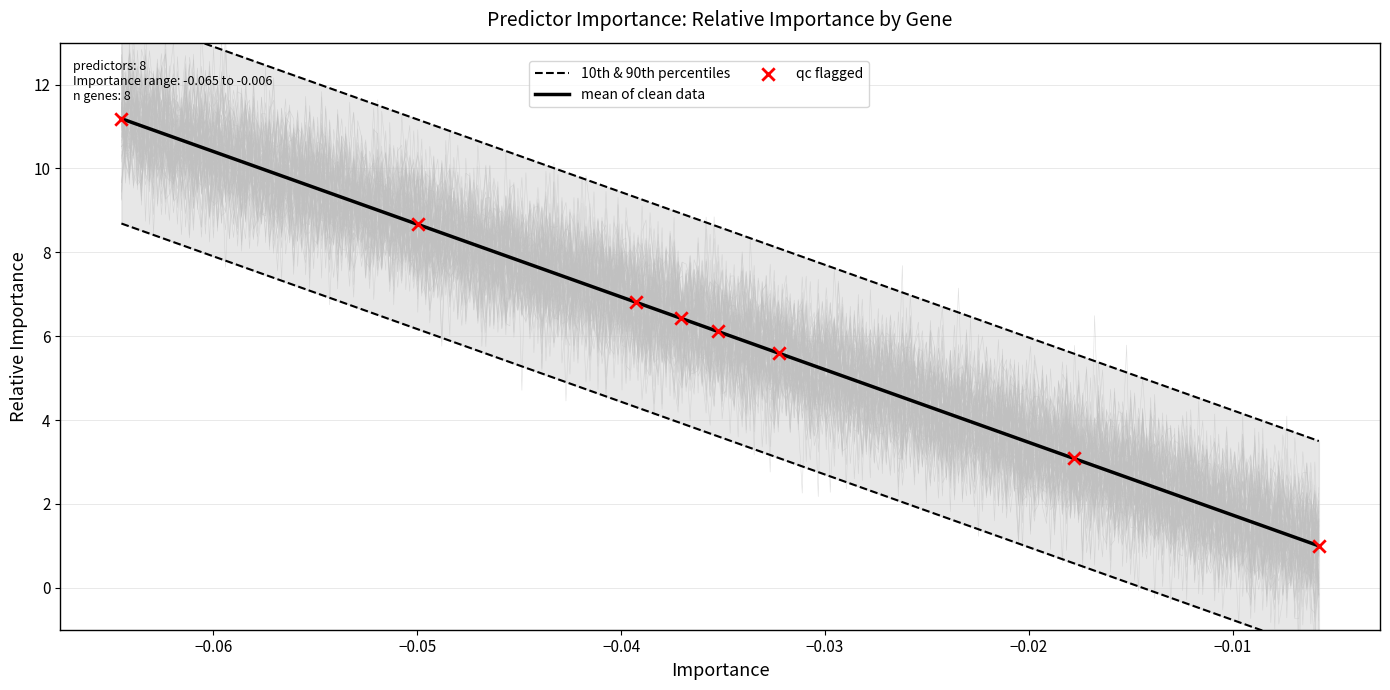

Approximately how many times larger is the value at PIK3CA_pathogenic compared to SYNE1_pathogenic?

0.1